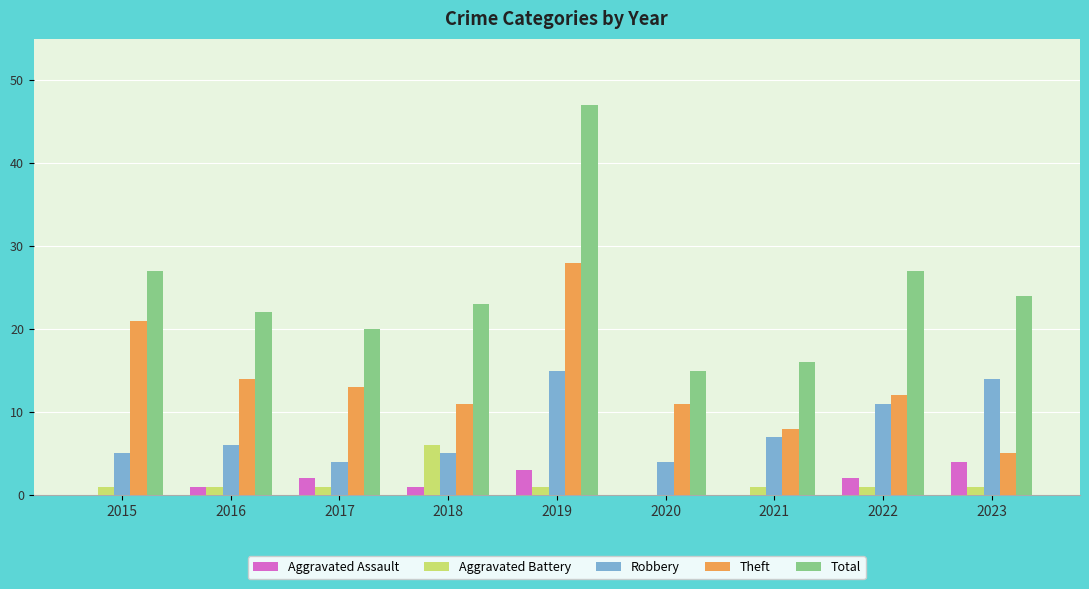

At which category is the sum across all series the highest?

2019